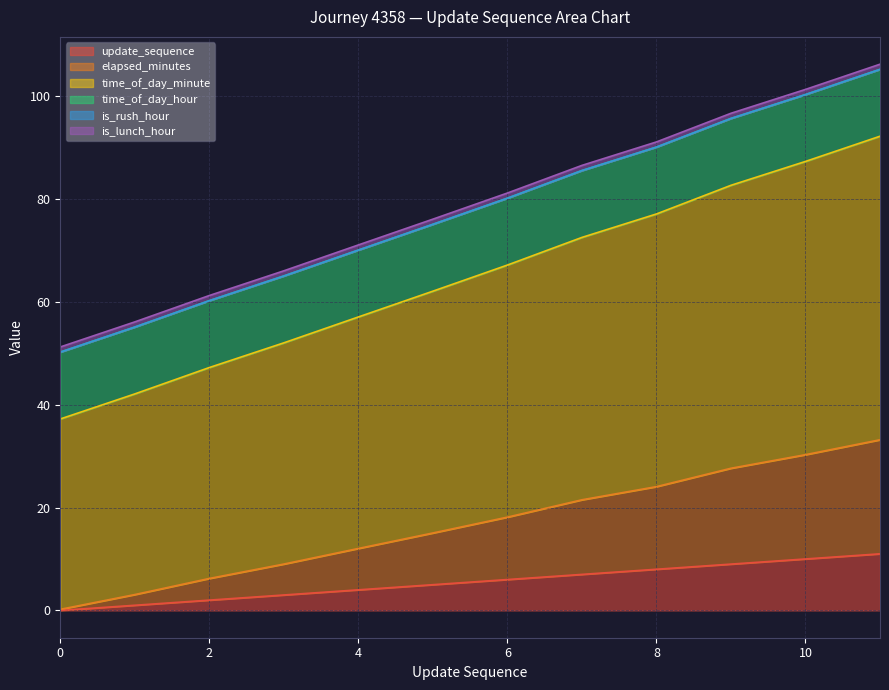

What is the maximum value for update_sequence?

11.0